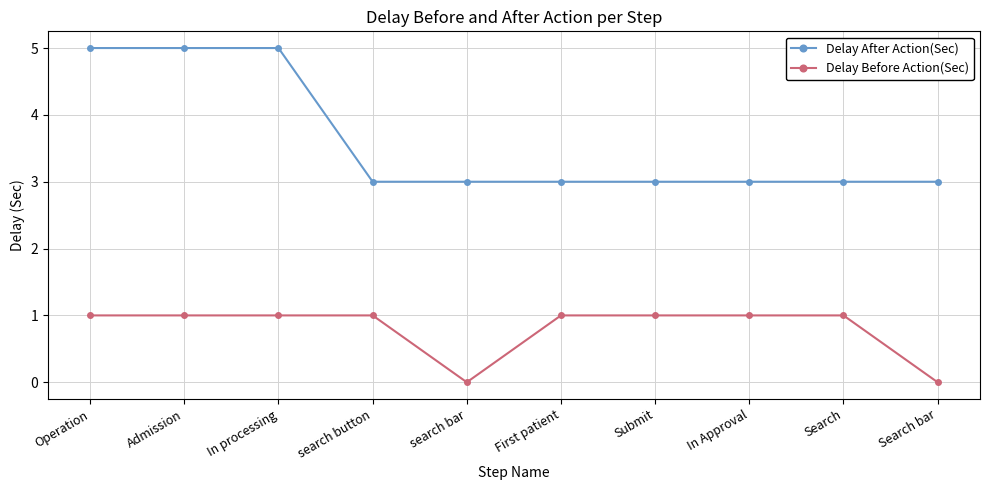

What is the label of the 4th point from the right?

Submit